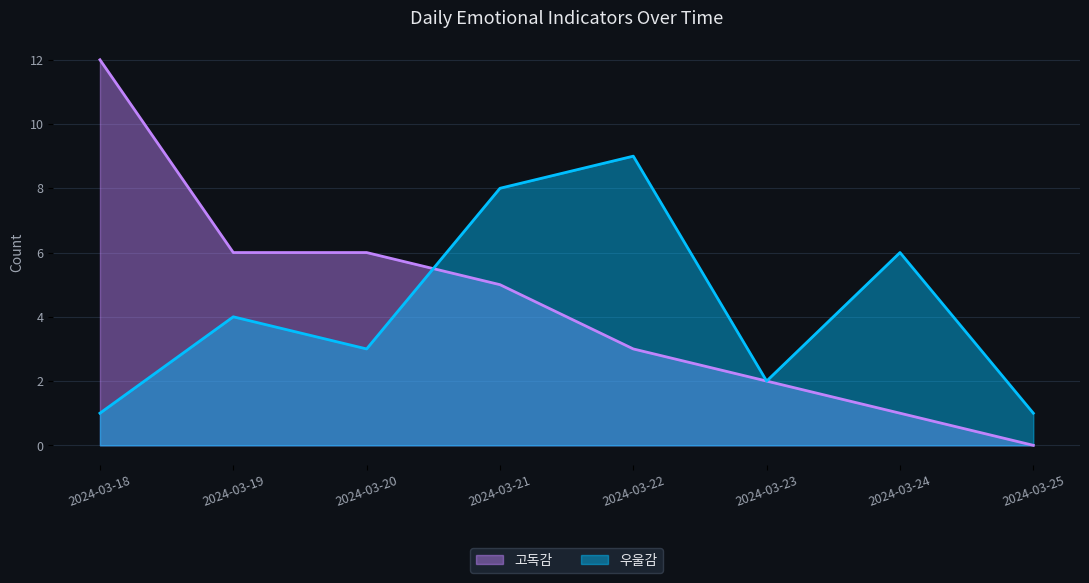

How many lines are shown in the chart?

2